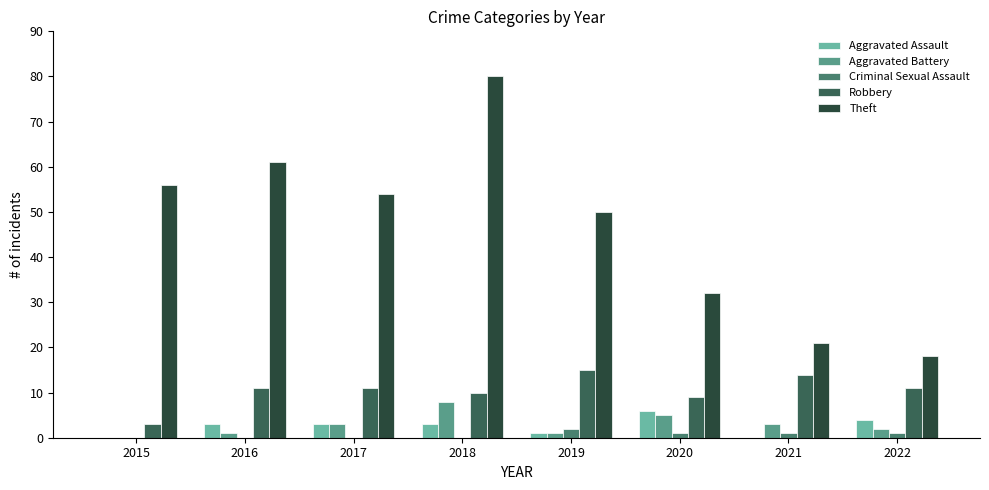

Where is Theft nearest to the value 49?

2019